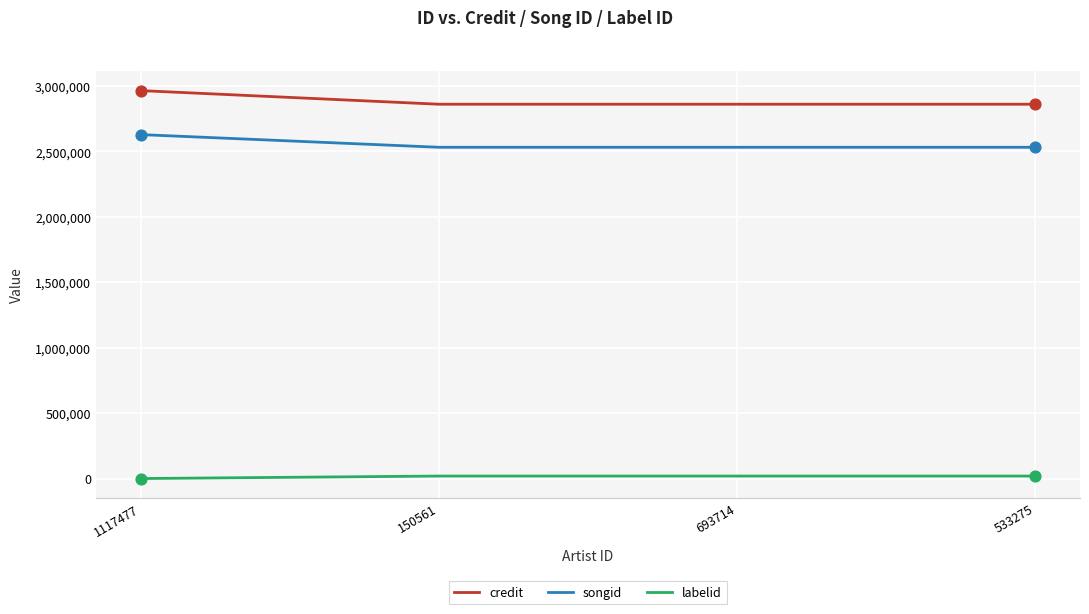

Which series has the largest total across all categories?

credit